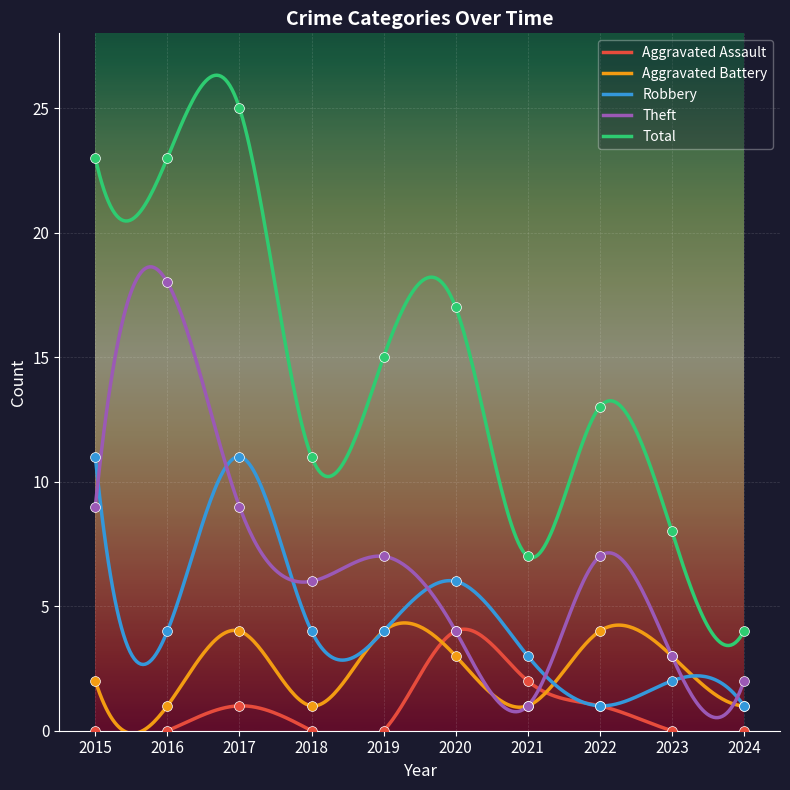

Which series has the largest total across all categories?

Total